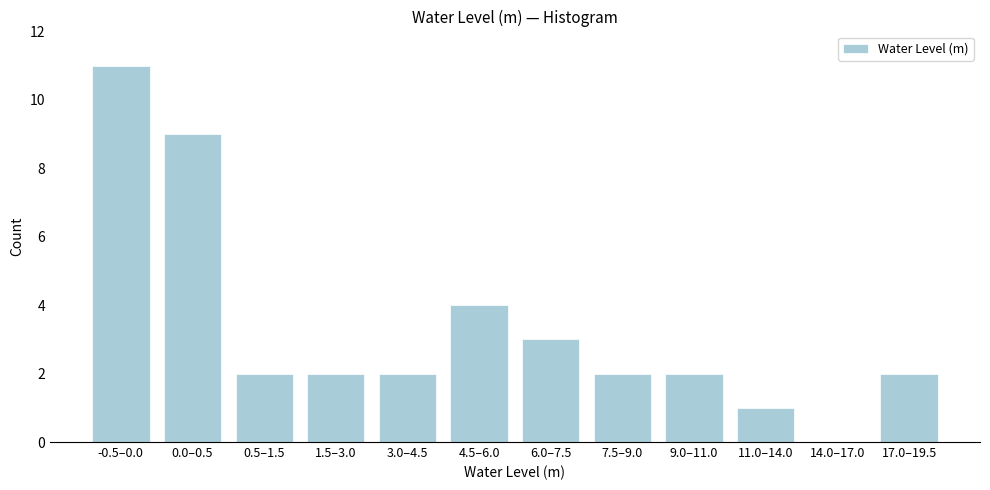

Reading right to left, what are all the values shown in this chart?

17.0–19.5=2	14.0–17.0=0	11.0–14.0=1	9.0–11.0=2	7.5–9.0=2	6.0–7.5=3	4.5–6.0=4	3.0–4.5=2	1.5–3.0=2	0.5–1.5=2	0.0–0.5=9	-0.5–0.0=11